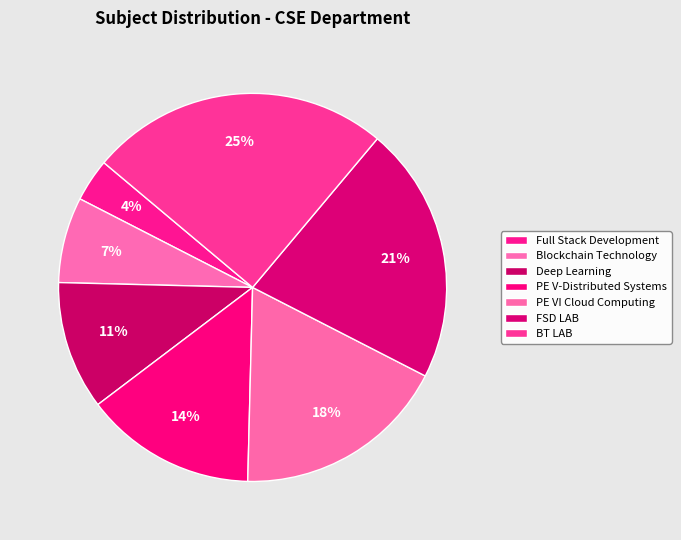

How many slices are in this pie chart?

7